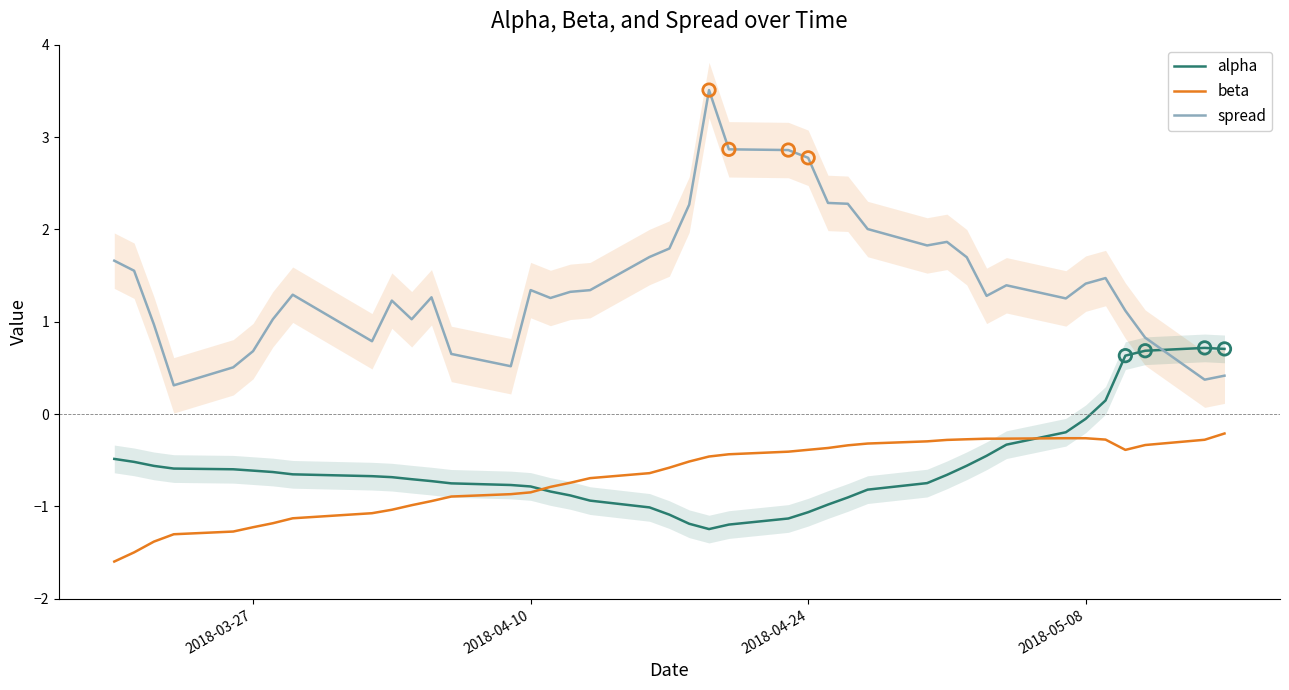

Which series contains the lowest Y value?

beta